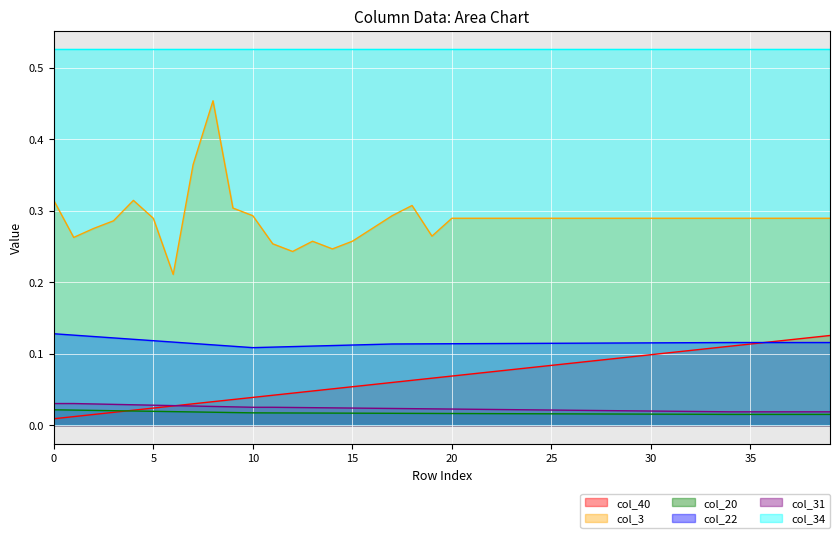

Which series has the largest total across all categories?

col_34